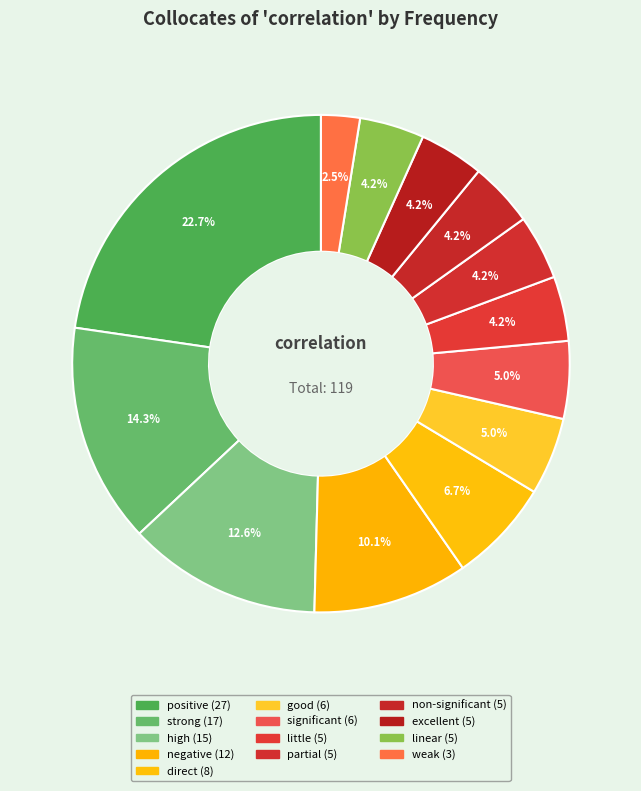

Which category has the smallest portion of the pie?

weak